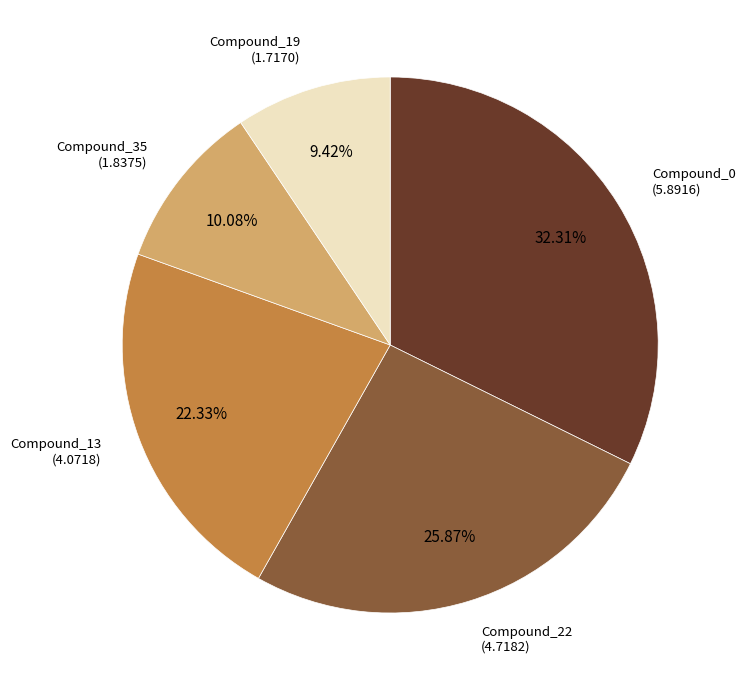

Does any single category account for the majority?

No